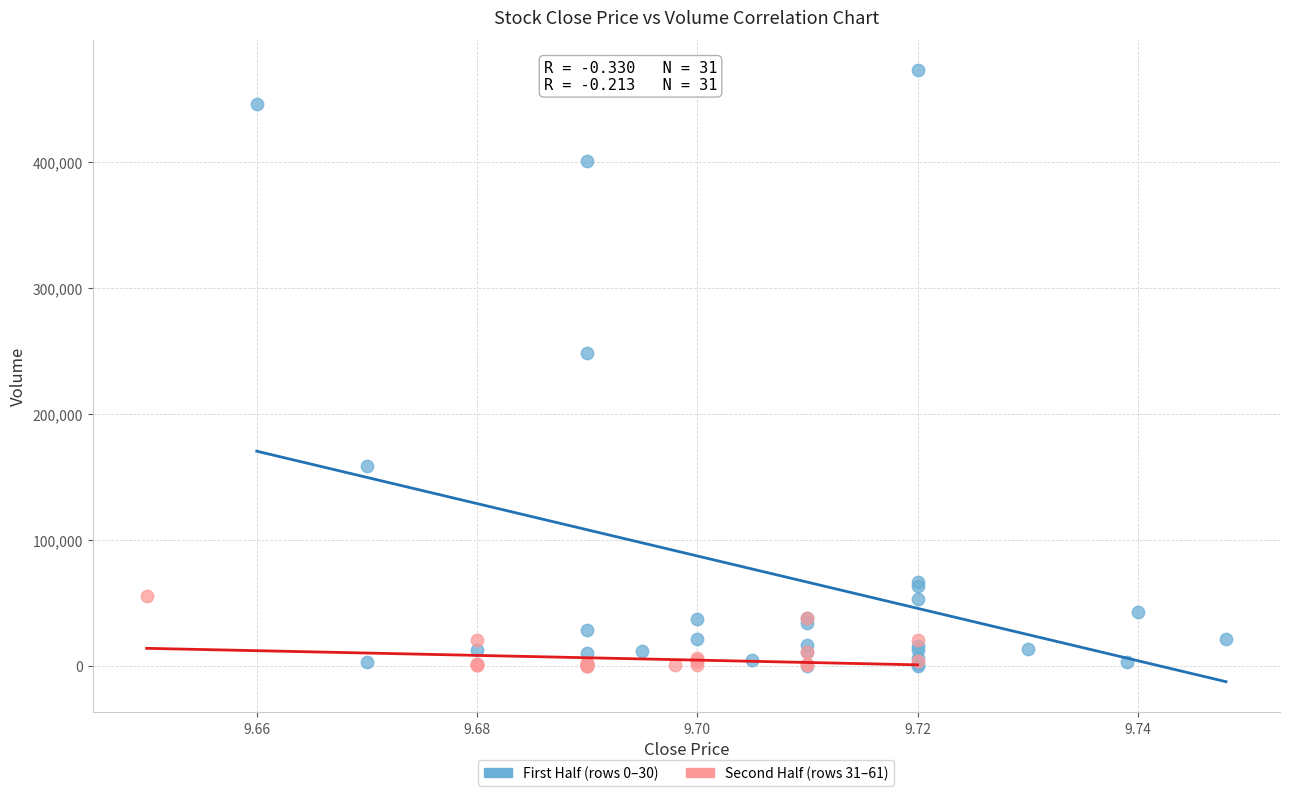

Which series has the widest spread of Y values?

First Half (rows 0–30)